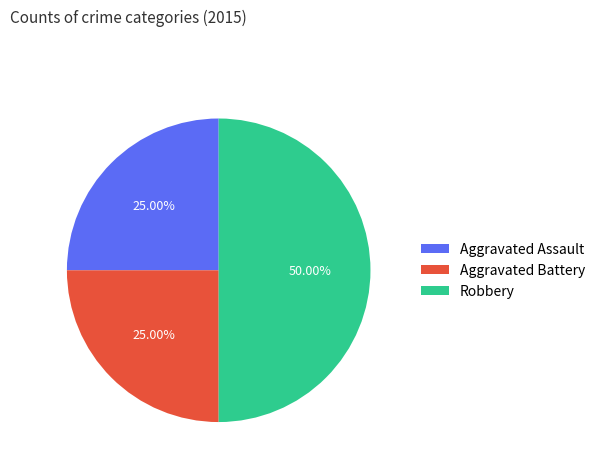

What is the largest slice in the pie chart?

Robbery